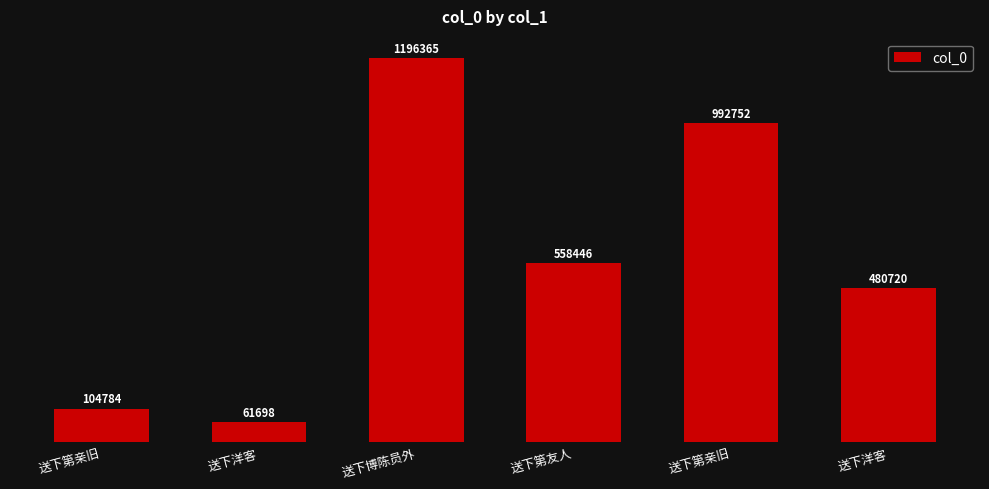

What is the difference between the maximum and minimum values?

1134667